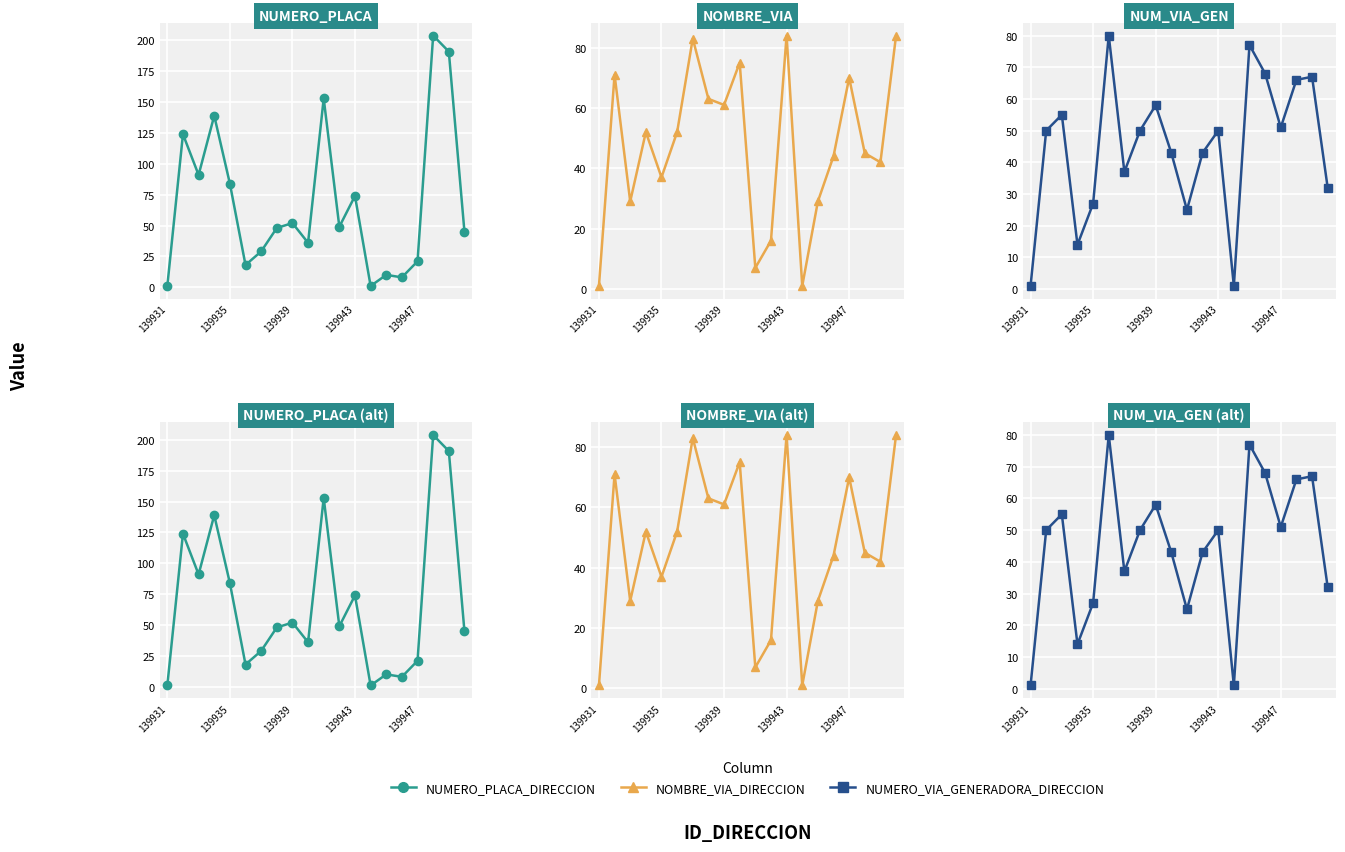

What is the sum of the NOMBRE_VIA_DIRECCION values at 17 and 10?

52